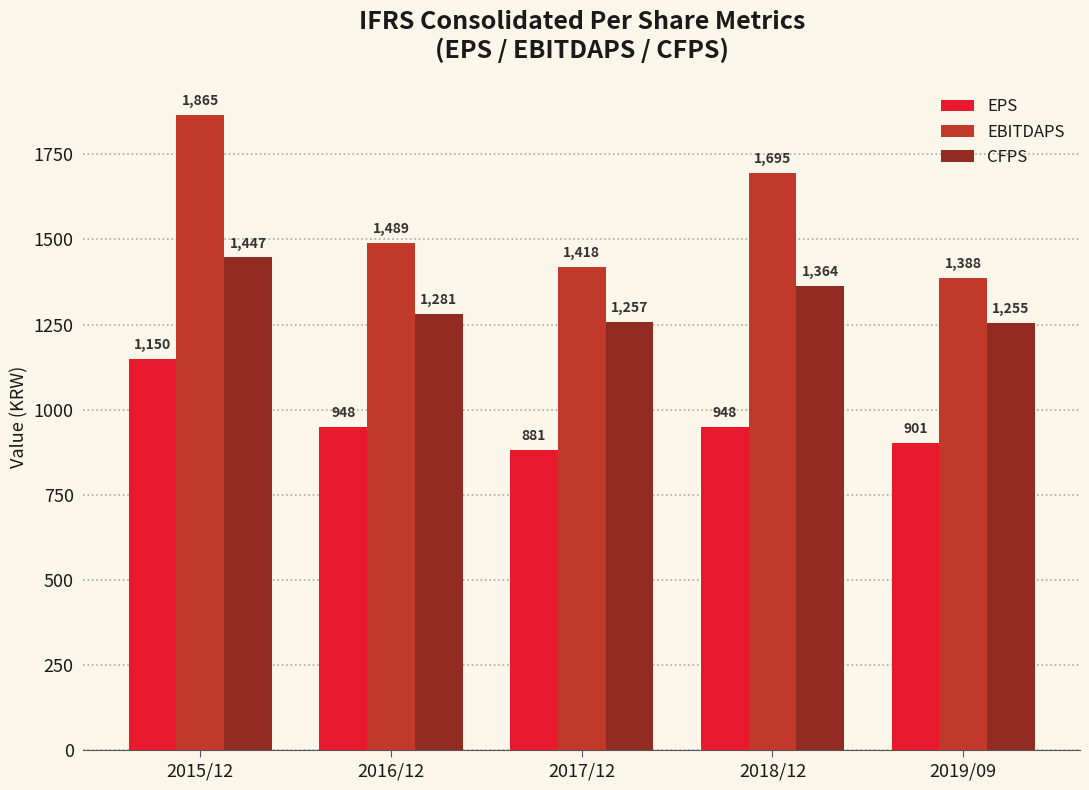

Reading right to left, what are all the values shown in this chart?

EPS: 2019/09=901	2018/12=948	2017/12=881	2016/12=948	2015/12=1150
EBITDAPS: 2019/09=1388	2018/12=1695	2017/12=1418	2016/12=1489	2015/12=1865
CFPS: 2019/09=1255	2018/12=1364	2017/12=1257	2016/12=1281	2015/12=1447